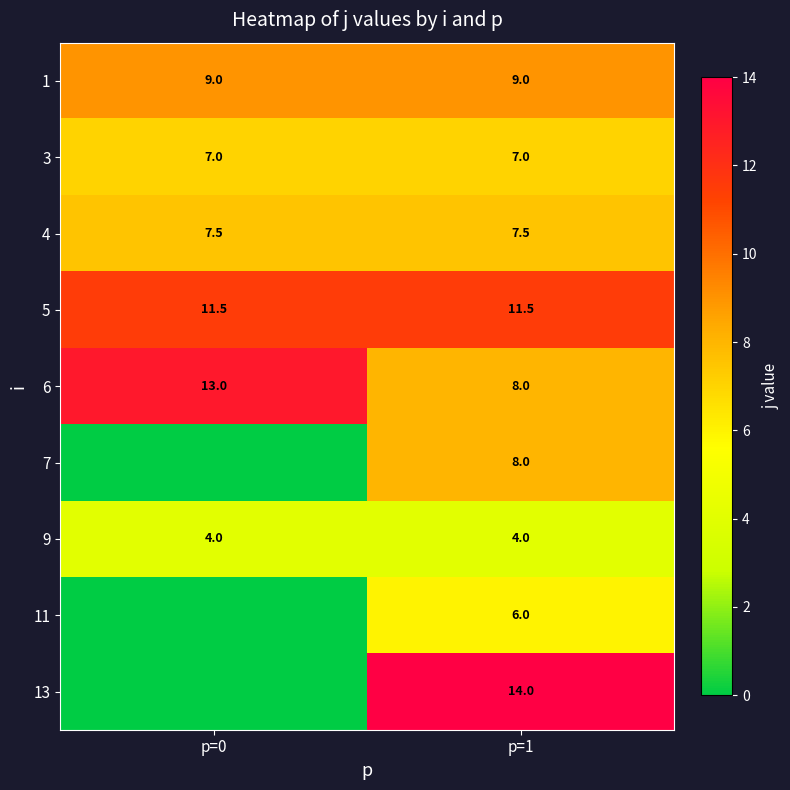

What is the lowest value of the 3 series?

7.0